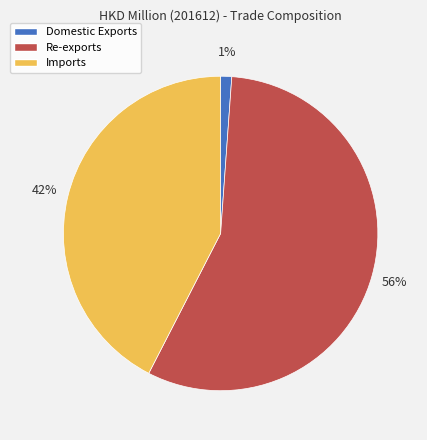

Rank the categories by value from highest to lowest.

Re-exports, Imports, Domestic Exports